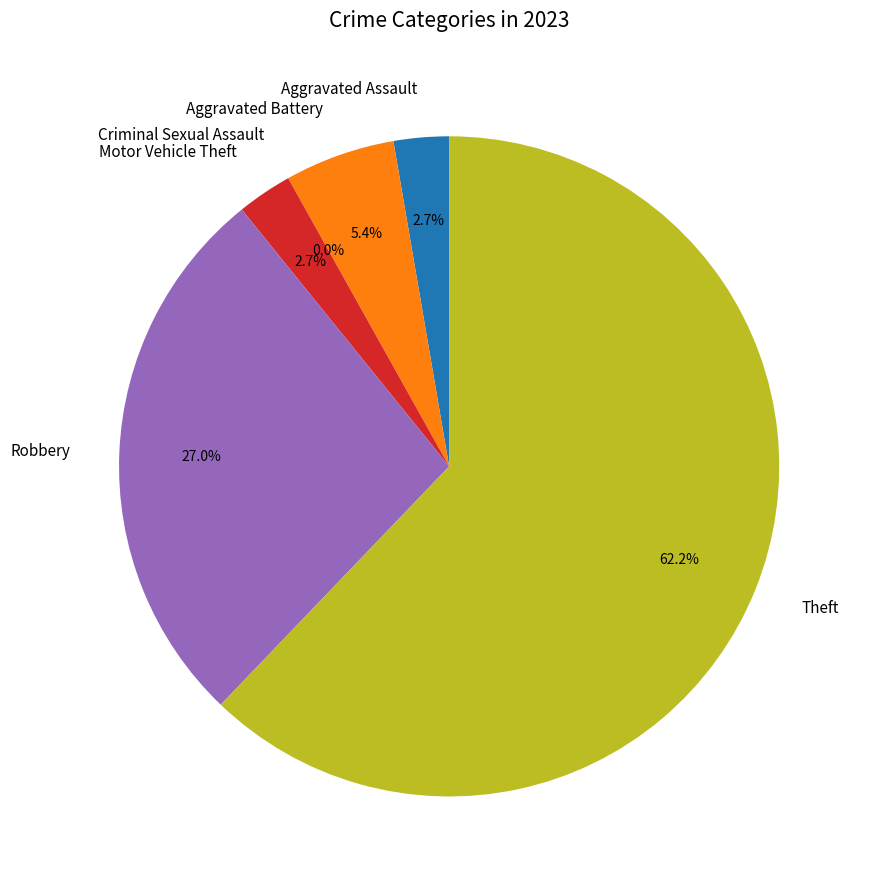

Count the number of slices in the pie.

6